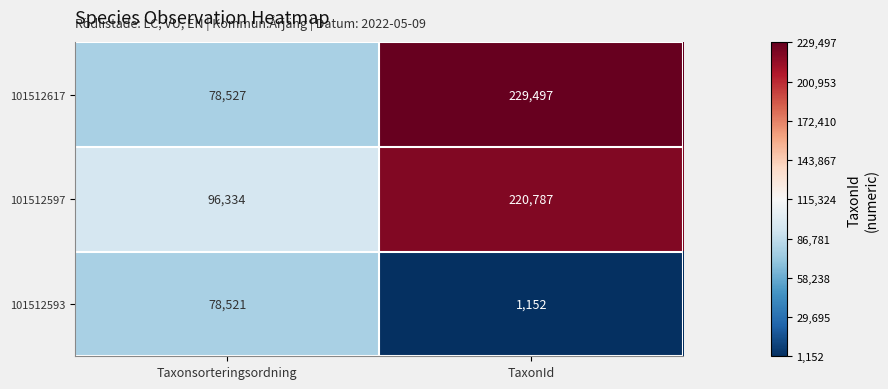

Reading left to right, transcribe all the data shown in this chart.

101512617: Taxonsorteringsordning=78527	TaxonId=229497
101512597: Taxonsorteringsordning=96334	TaxonId=220787
101512593: Taxonsorteringsordning=78521	TaxonId=1152